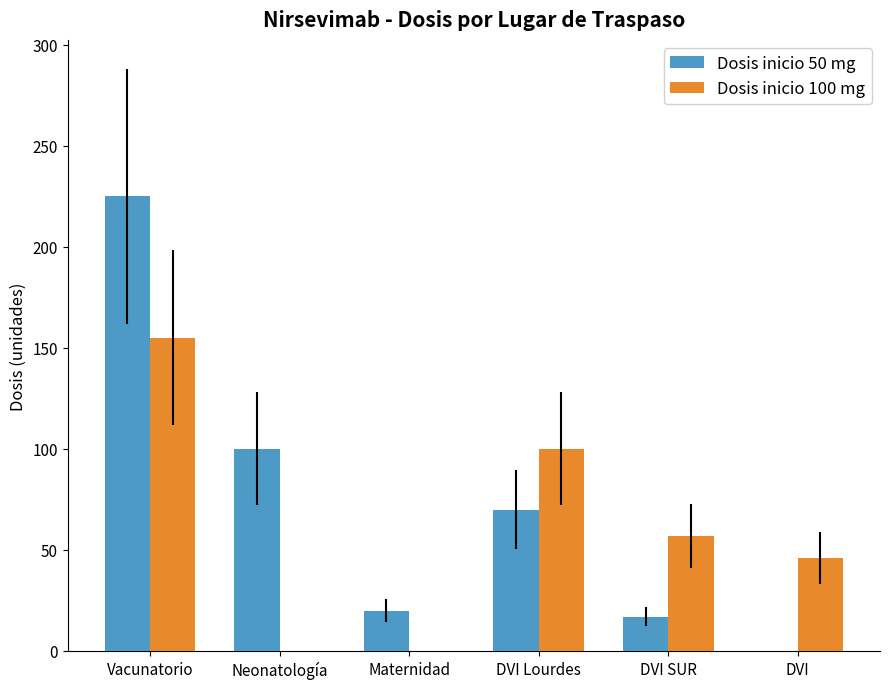

Count the number of data series in this chart.

2